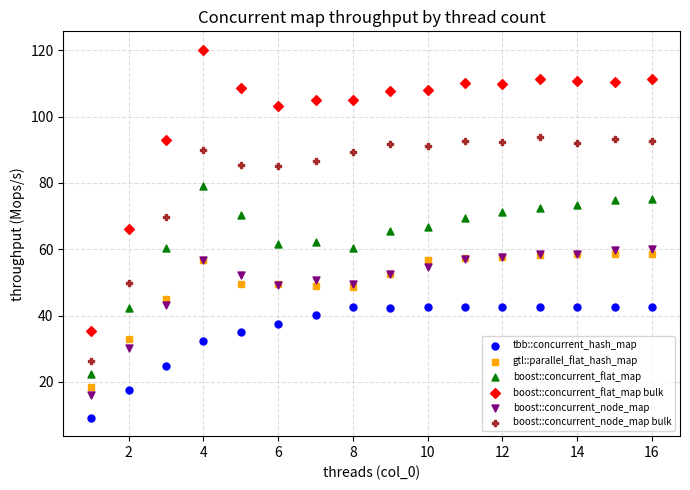

Which series reaches the maximum Y coordinate?

boost::concurrent_flat_map bulk